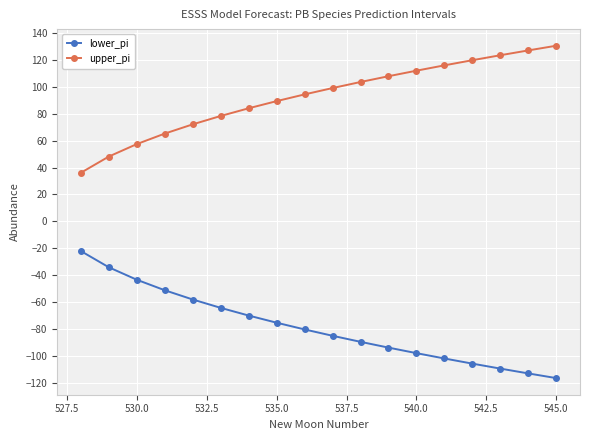

Rank the series by their average value, from lowest to highest.

lower_pi, upper_pi